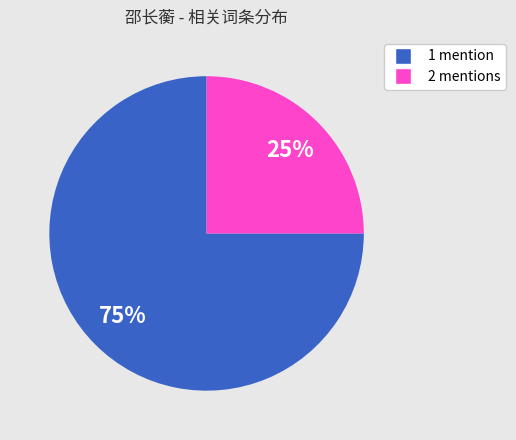

Is there any slice that represents more than half of the pie?

Yes